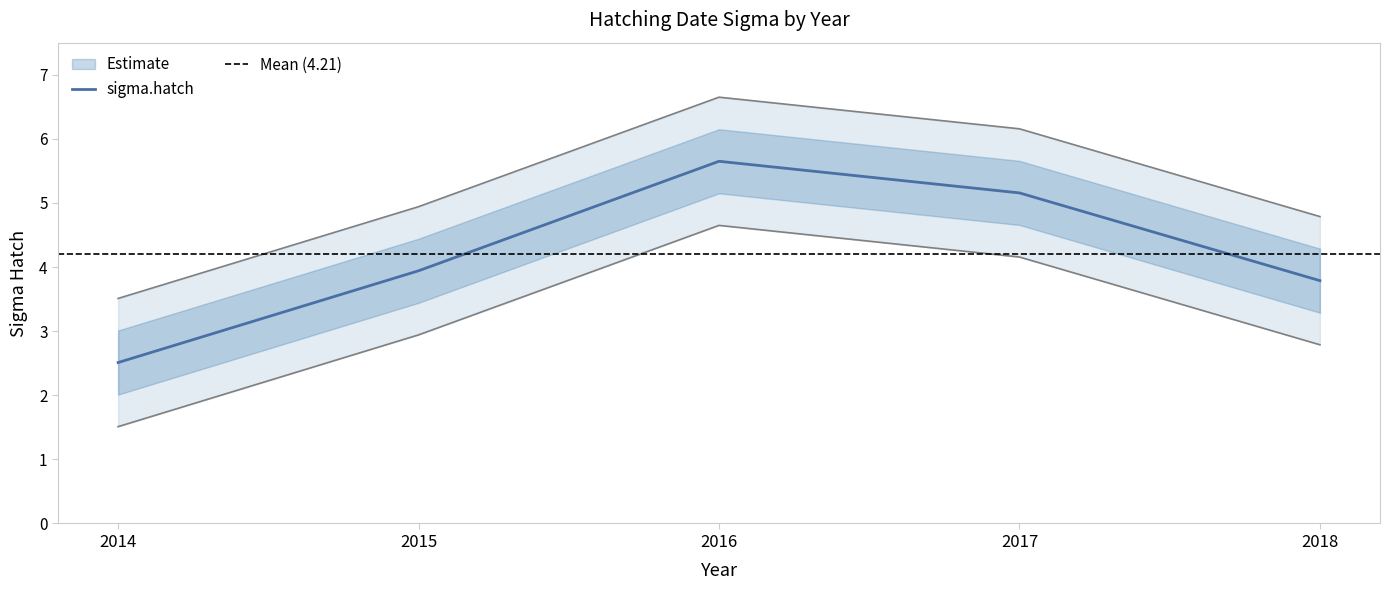

The value at 2017 is 10.3. True or false?

False